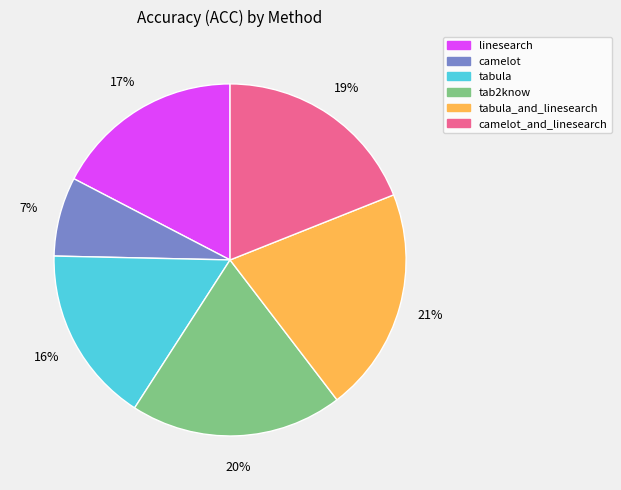

Is there a majority slice in this chart?

No